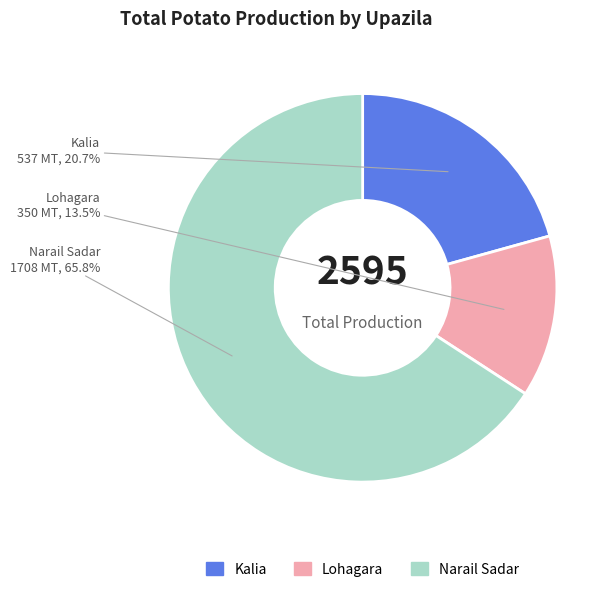

How many slices are in this pie chart?

3